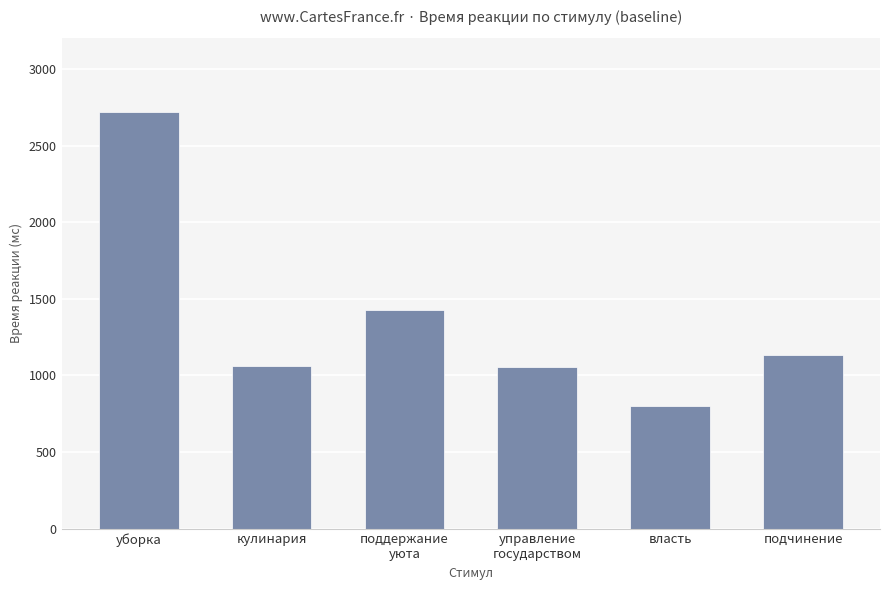

What is the difference between the maximum and second lowest values?

1665